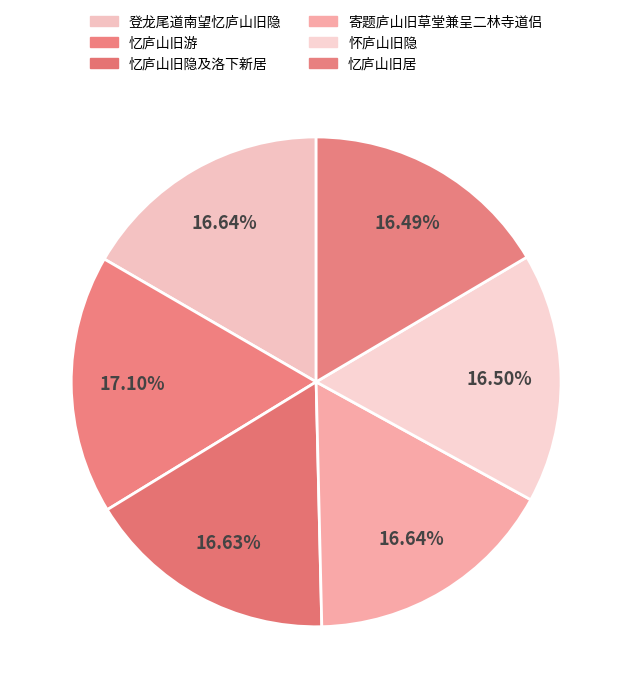

Does 忆庐山旧游 represent more than half of the total?

No